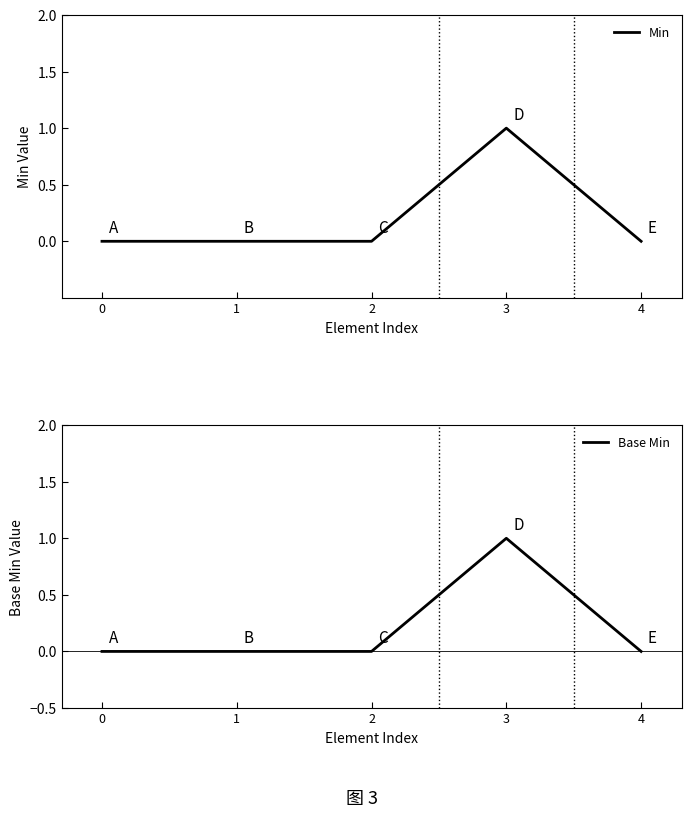

What is the total value across all series at 3?

2